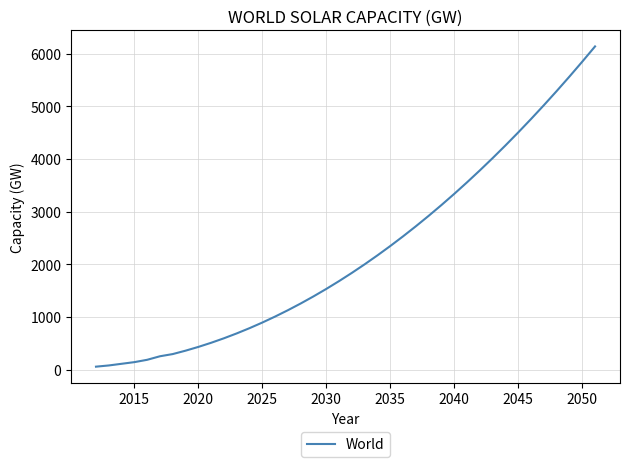

How many series are shown in this chart?

1